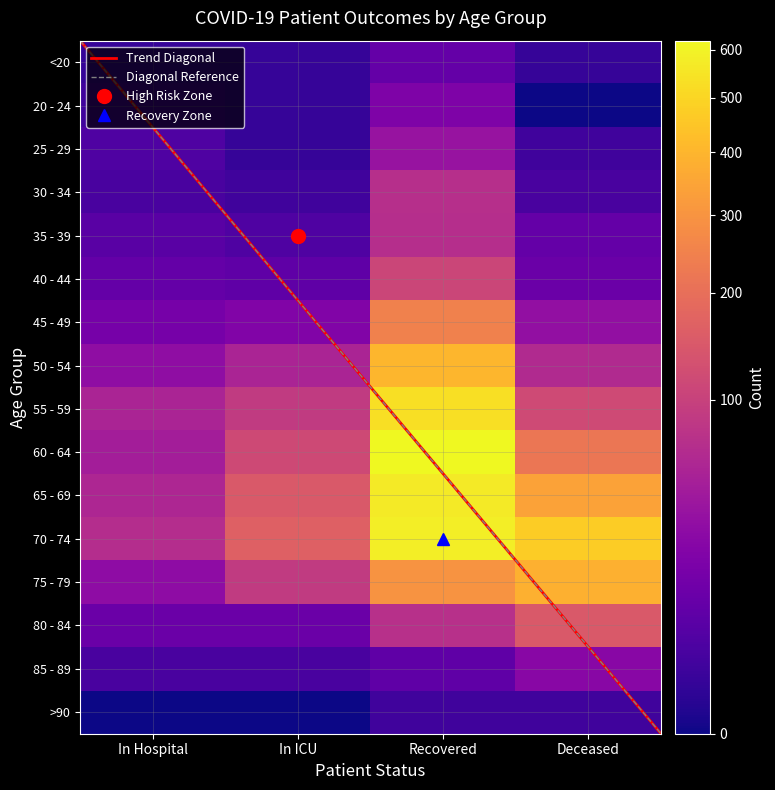

Reading left to right, extract all data points from this chart.

patients_in_hospital: 1	2	4	3	6	9	16	30	56	47	59	68	29	11	3	0
patients_in_icu: 1	1	1	2	4	8	21	55	89	116	148	165	88	11	3	0
recovered_patients: 9	20	37	71	70	108	248	402	533	620	572	580	300	73	8	2
deceased_patients: 1	0	2	3	9	11	32	63	118	218	340	472	385	148	26	2